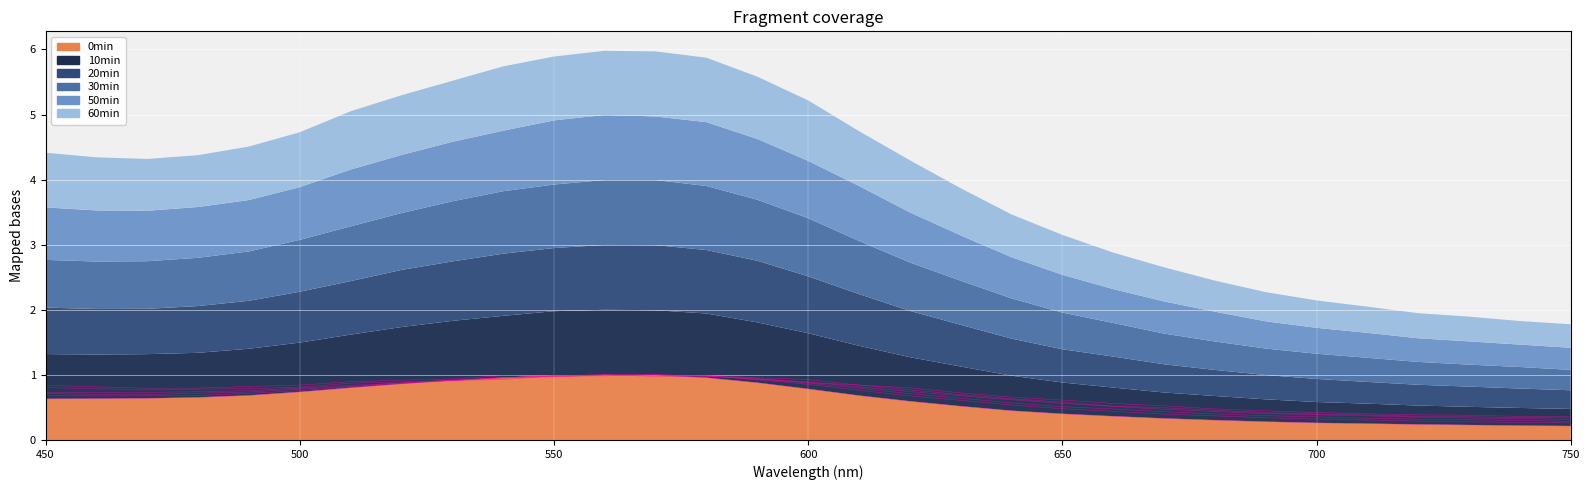

What are all the series names shown in the legend?

0min, 10min, 20min, 30min, 50min, 60min